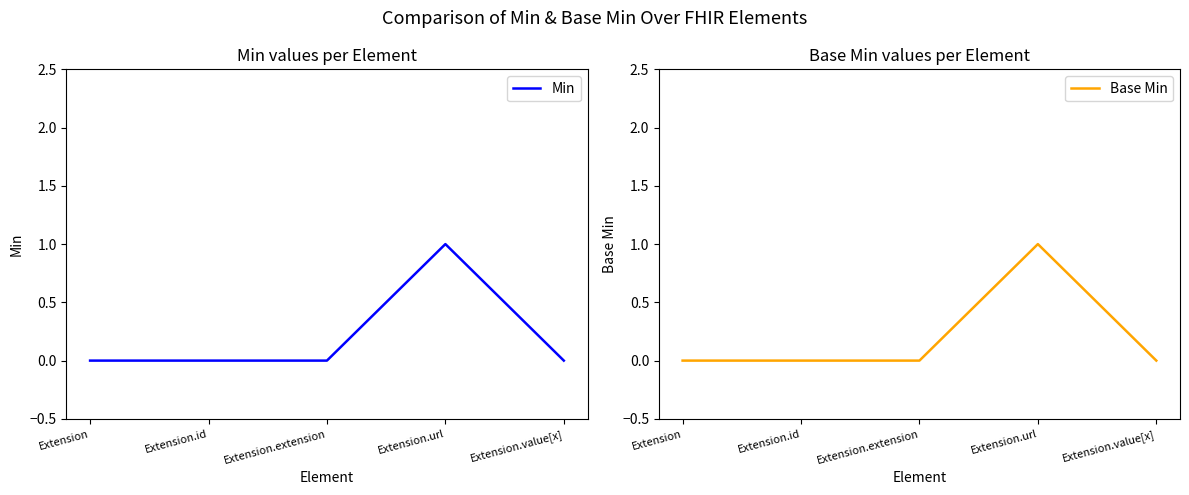

What is the label of the 2nd point from the right?

Extension.url